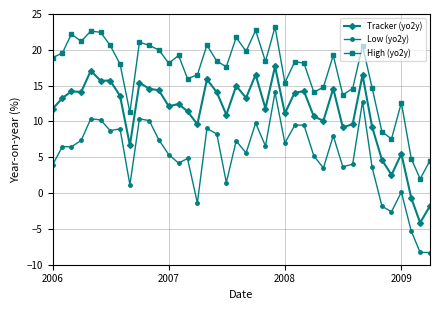

What is the value of the Tracker (yo2y) point at the 22nd from the left?

16.5